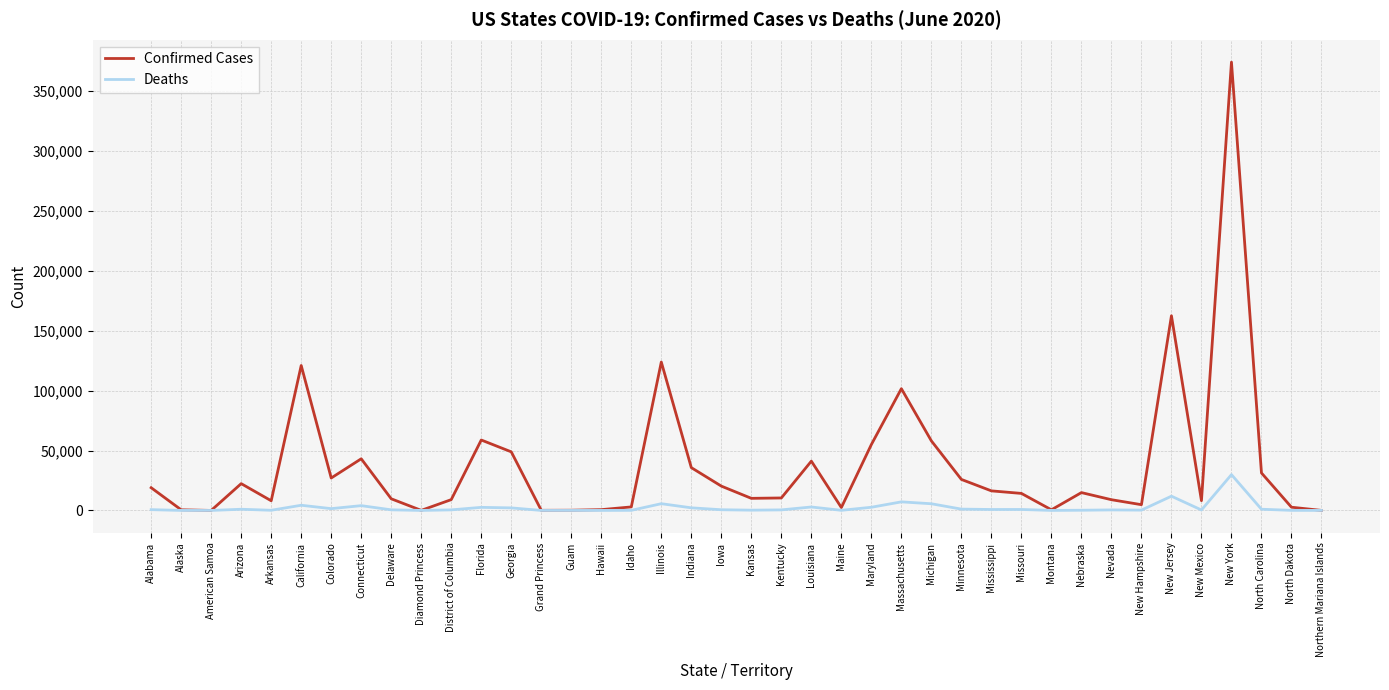

At how many categories does at least one series exceed 88062?

5